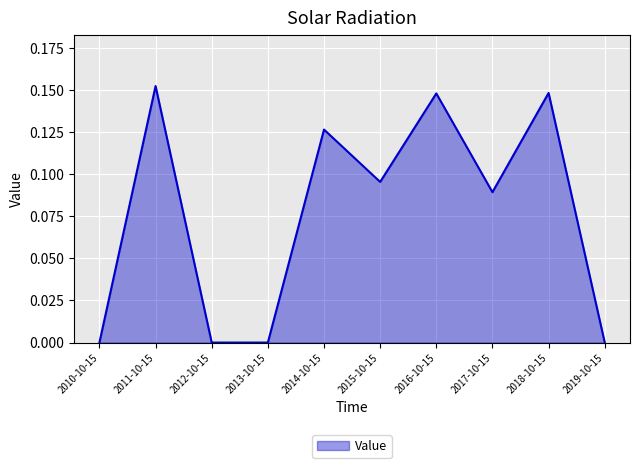

Which label corresponds to the largest value in the chart?

2011-10-15